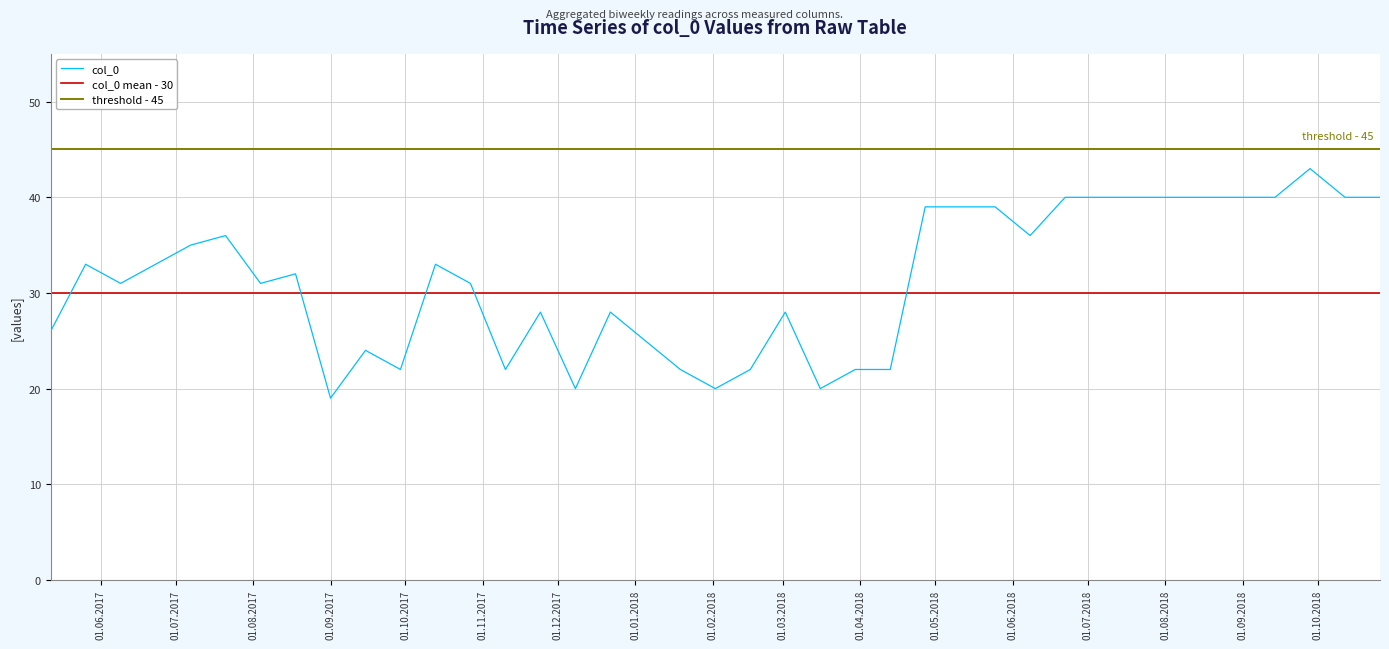

What is the lowest value of the col_0 series?

19